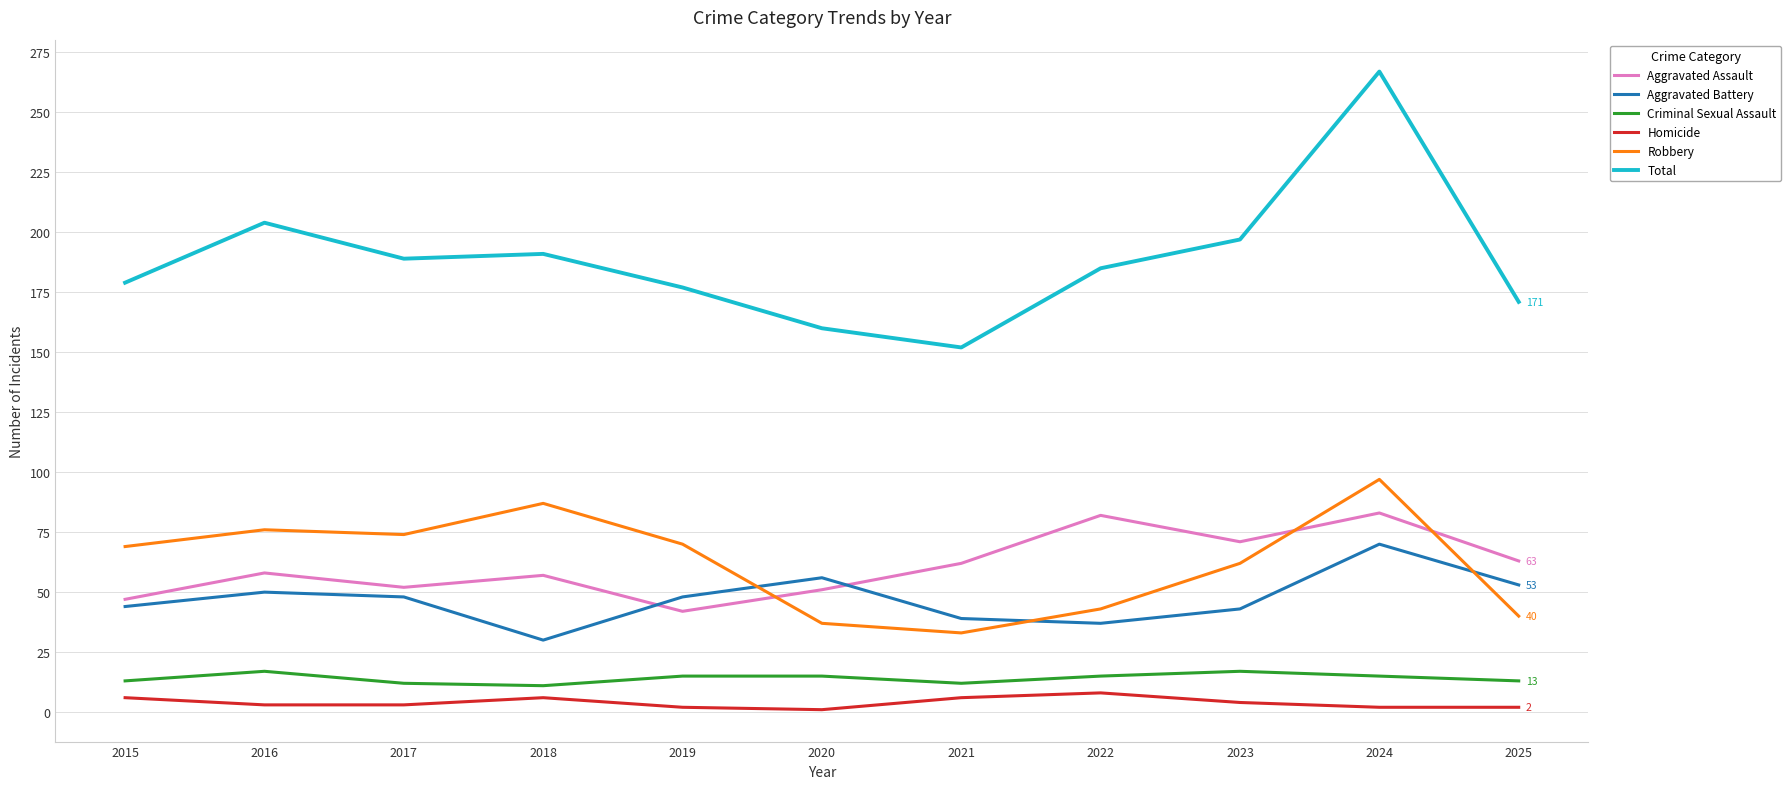

Which series has the widest spread of values?

Total